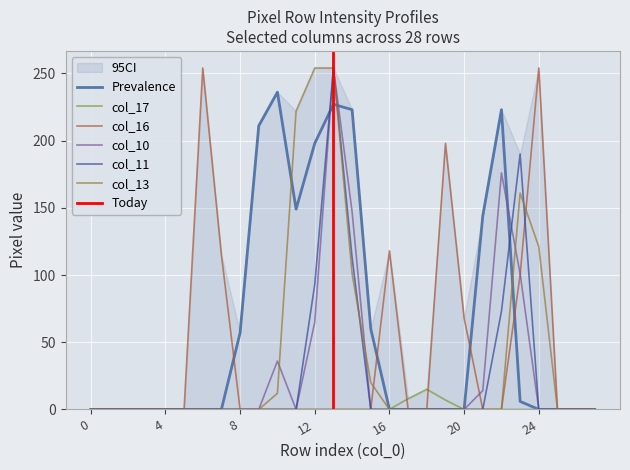

At how many categories does at least one series exceed 145?

11